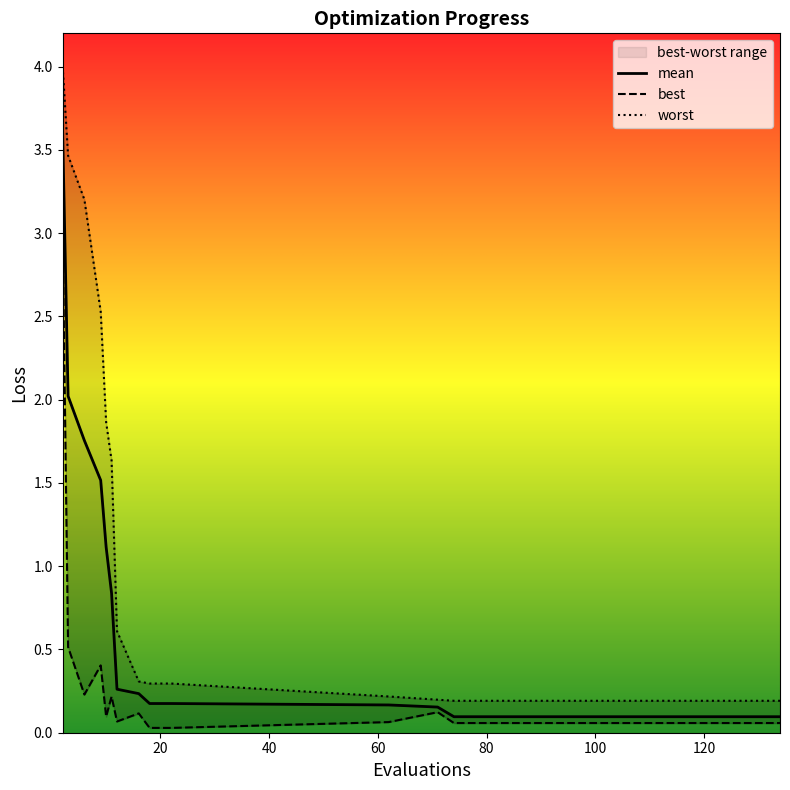

What is the value of the mean point at the 15th from the left?

0.1